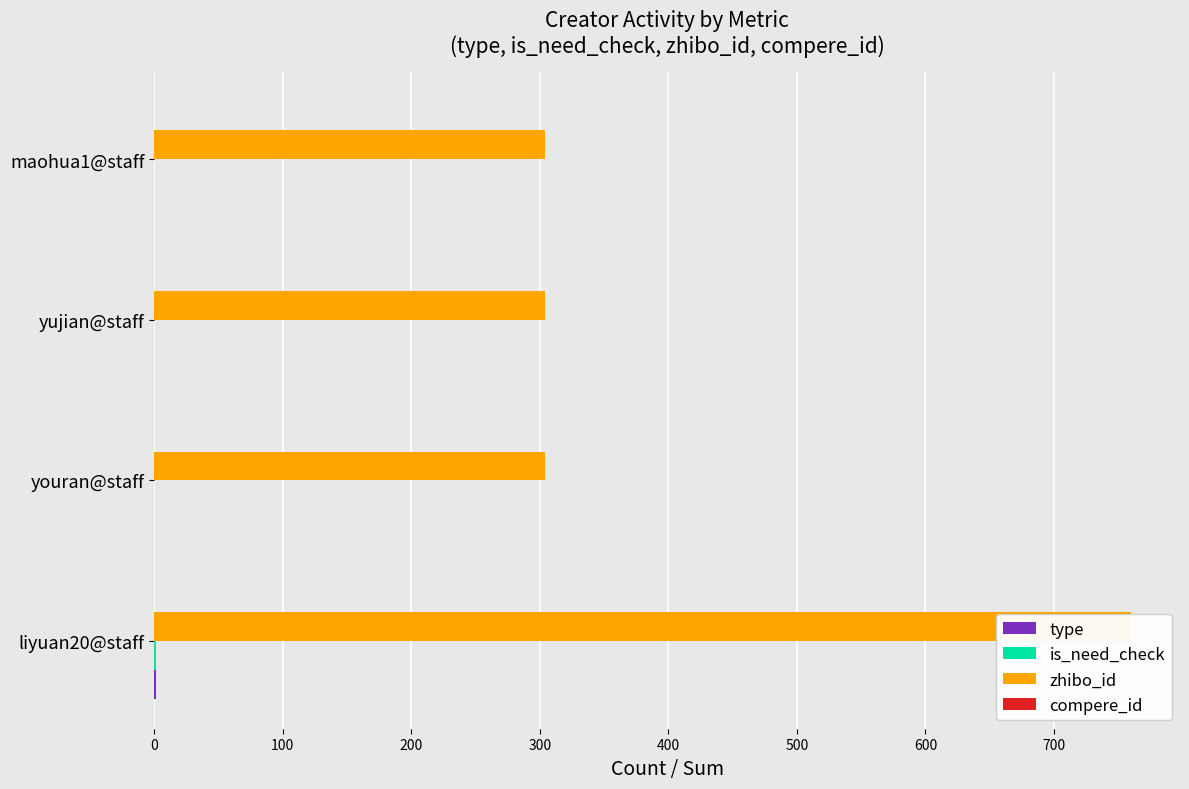

Which series has the largest total across all categories?

zhibo_id